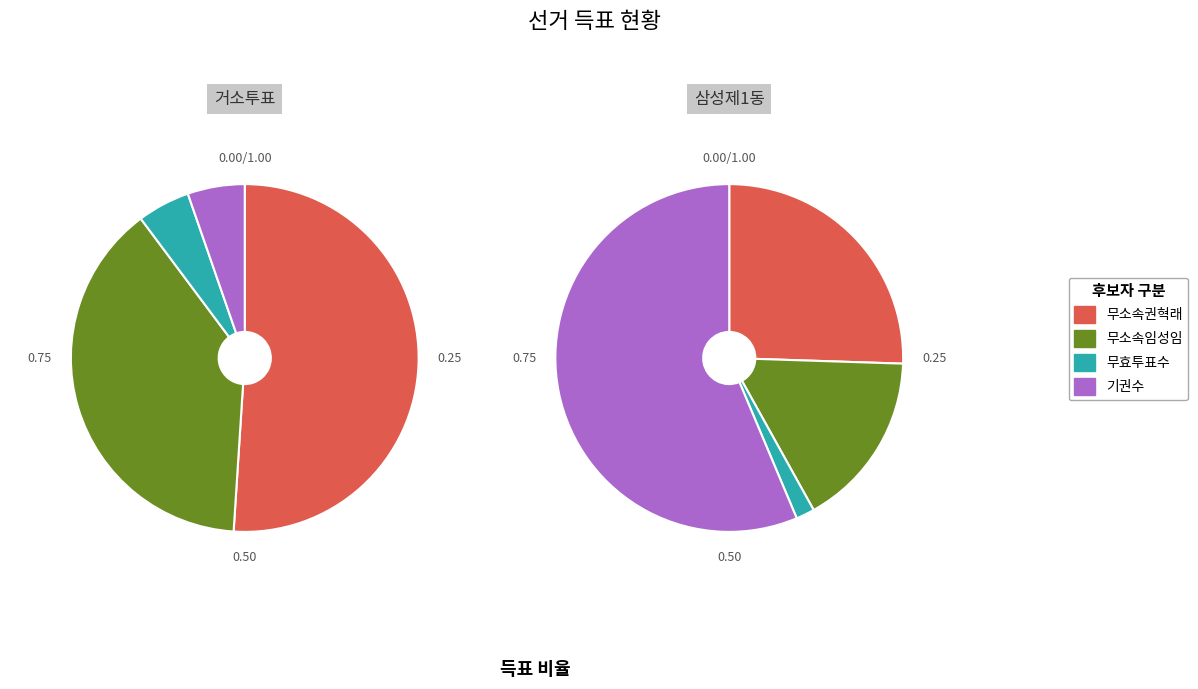

Do 삼성제1동 and 거소투표 together represent more than half of the pie?

Yes